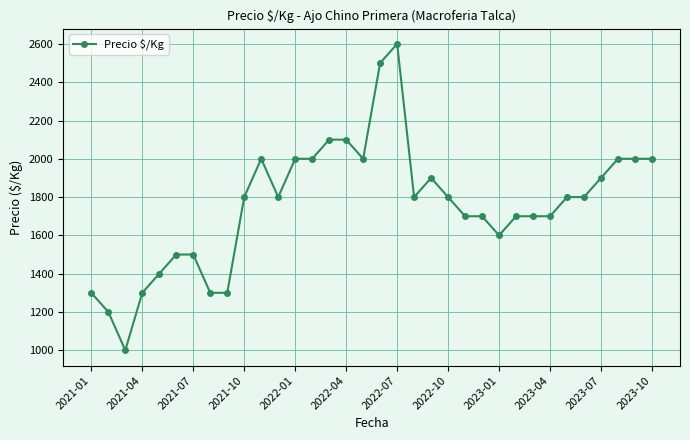

True or false: the data has more than 2 interior local peaks.

True